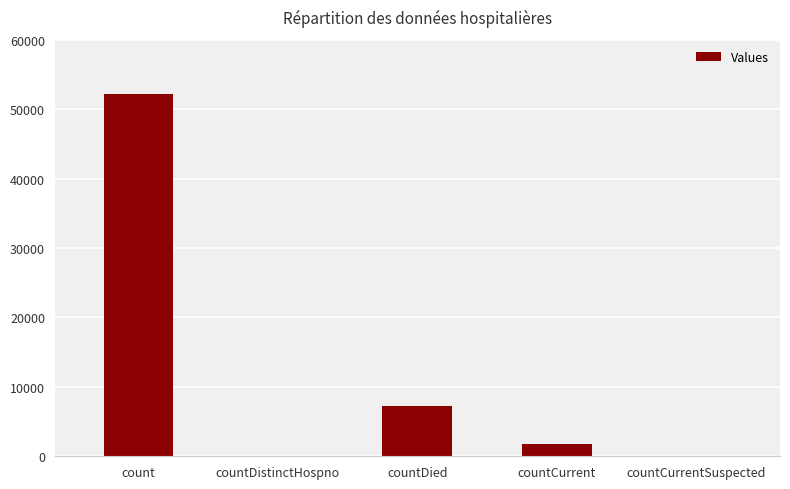

True or false: the data shows 1754 at countCurrent.

True